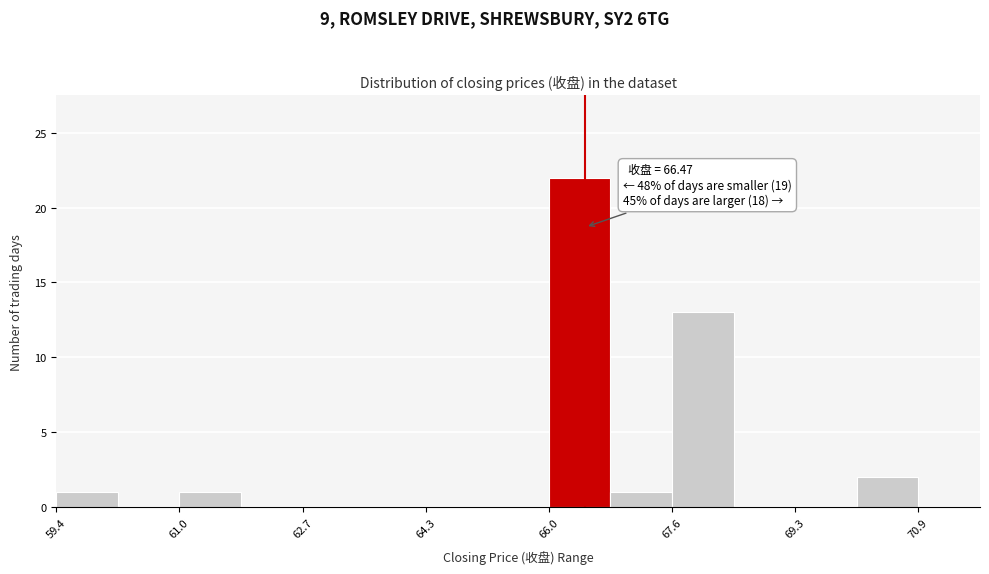

Which range on the x-axis has the tallest bar?

66.0 to 66.8